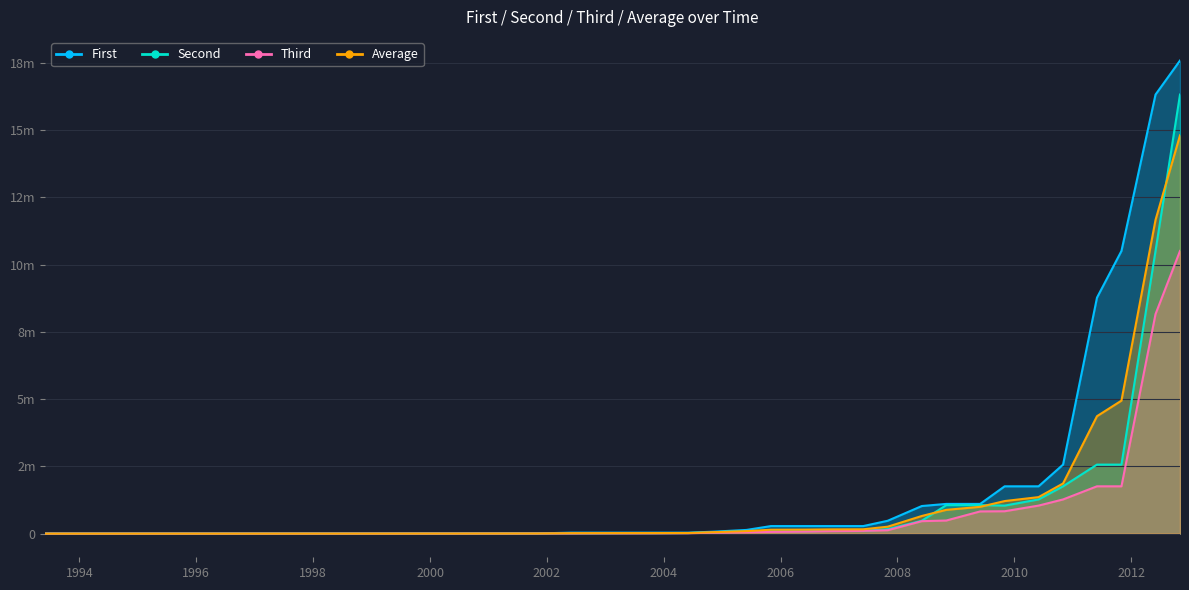

The value of Average at 1994-11-01 is 187.4. True or false?

False